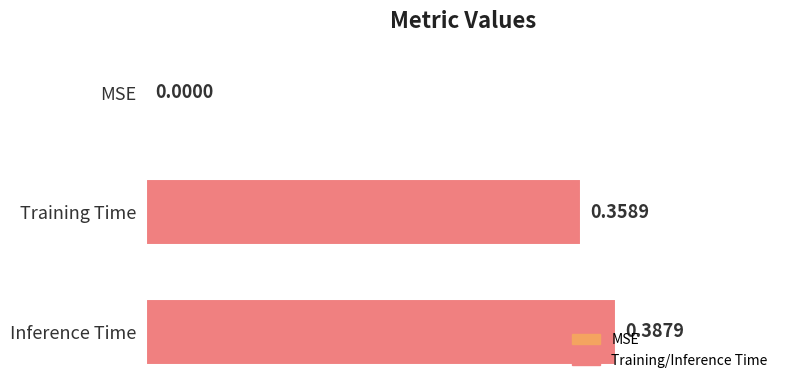

How many values are between 0 and 1?

3